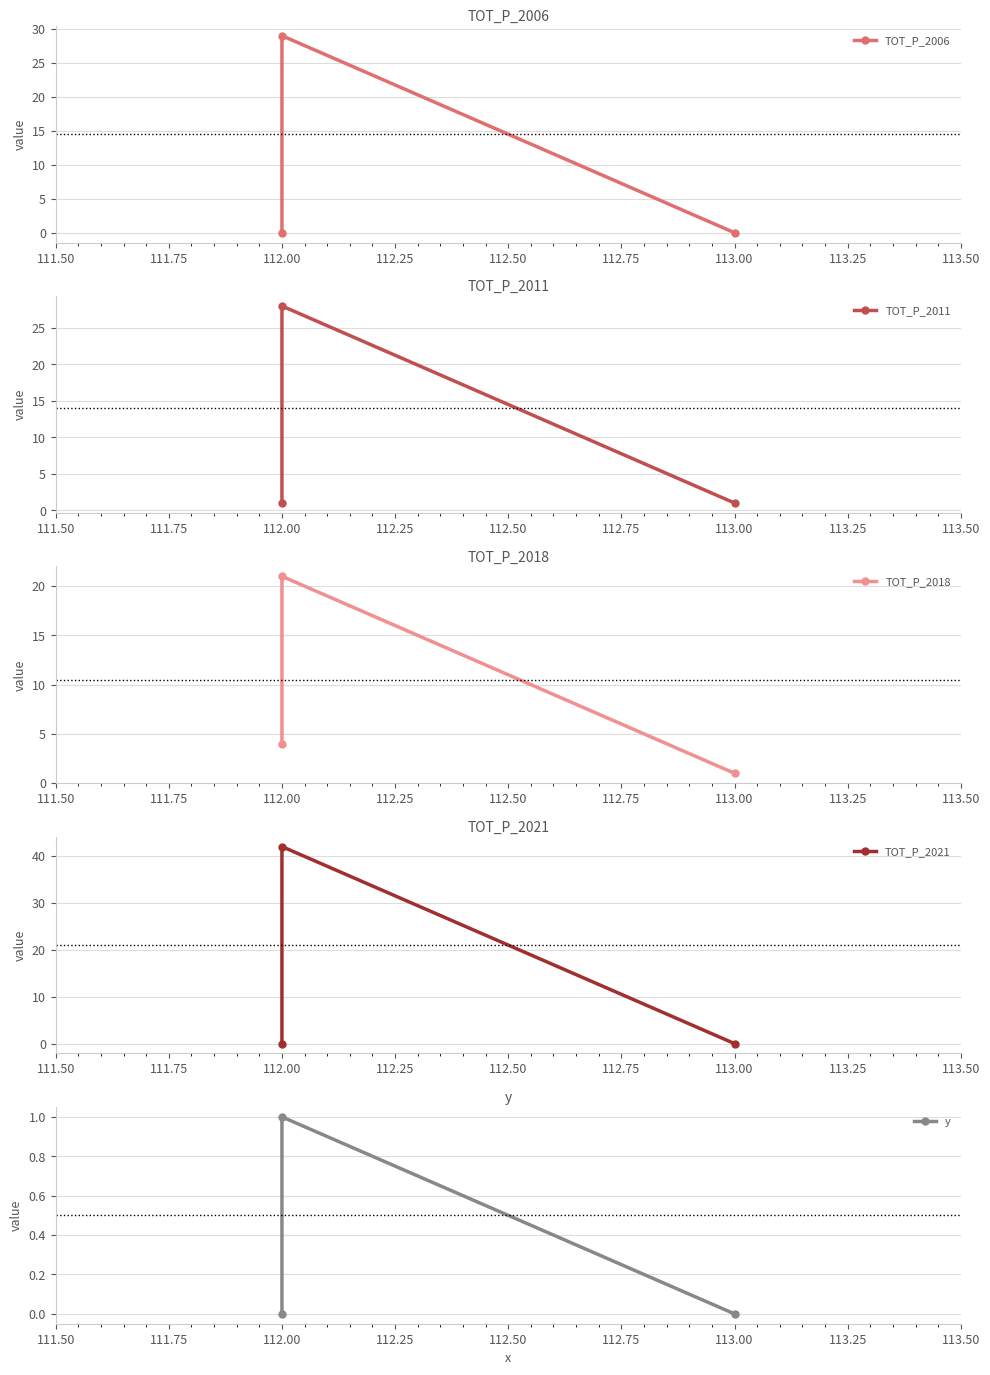

Which series has the largest total across all categories?

TOT_P_2021